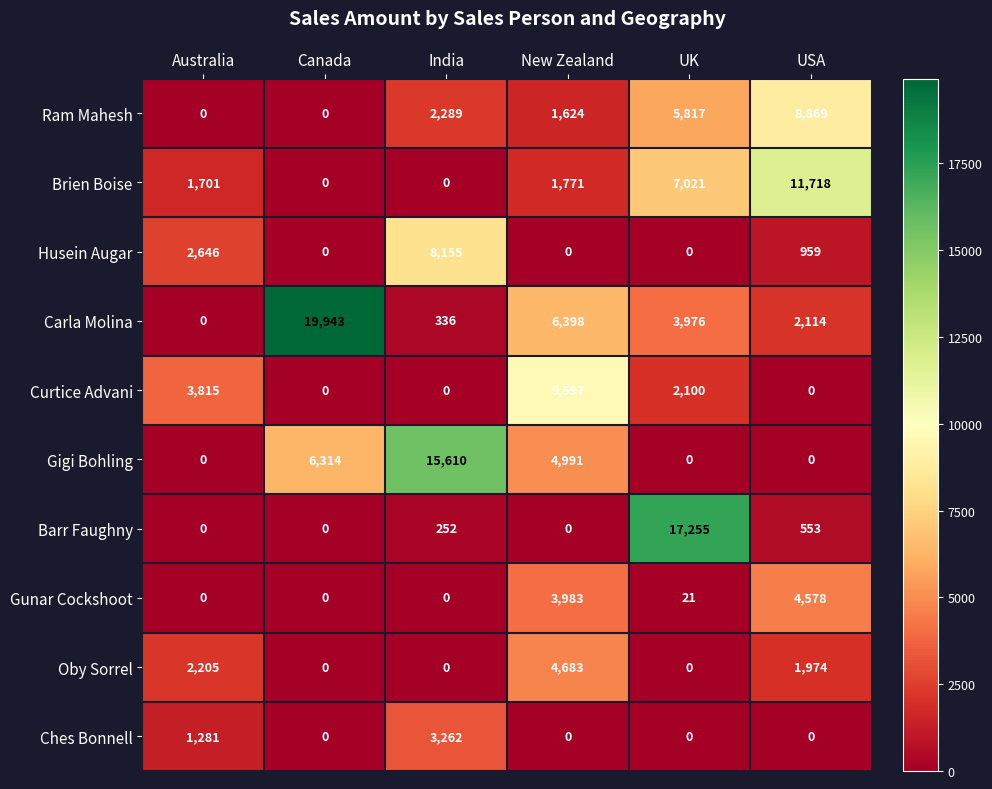

Rank the series by their maximum value, from lowest to highest.

Ches Bonnell, Gunar Cockshoot, Oby Sorrel, Husein Augar, Ram Mahesh, Curtice Advani, Brien Boise, Gigi Bohling, Barr Faughny, Carla Molina